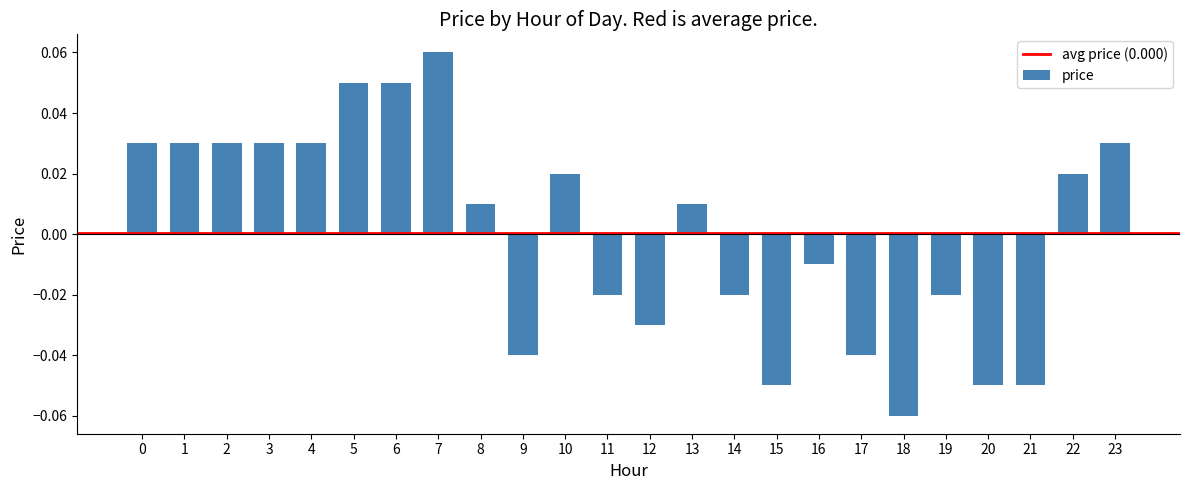

Between 13 and 3, which is larger?

3